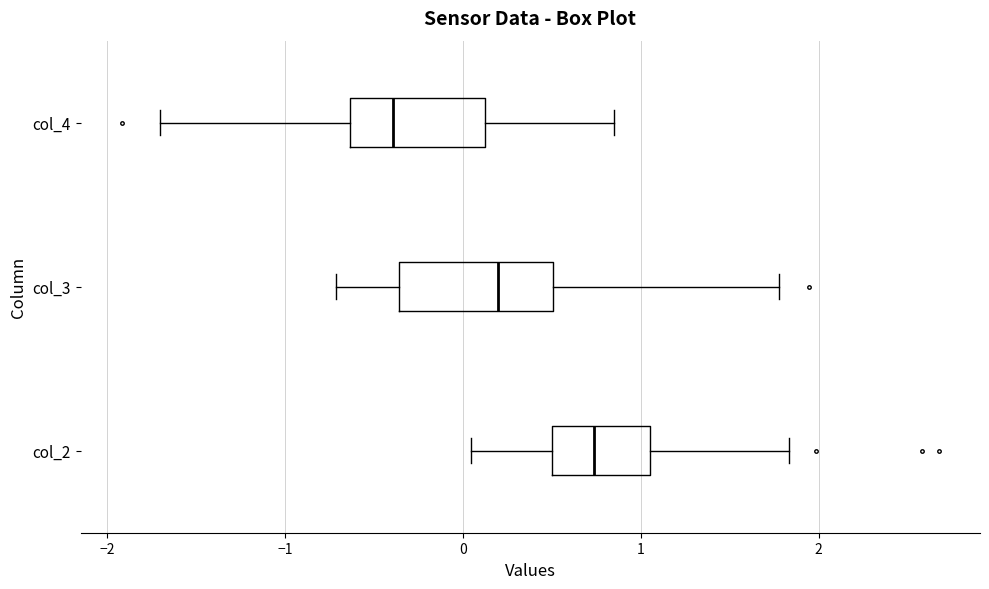

Where does the right whisker of the box for col_3 end on the x-axis? The values are not printed on the chart, so give them approximately, as read against the axis.

1.8